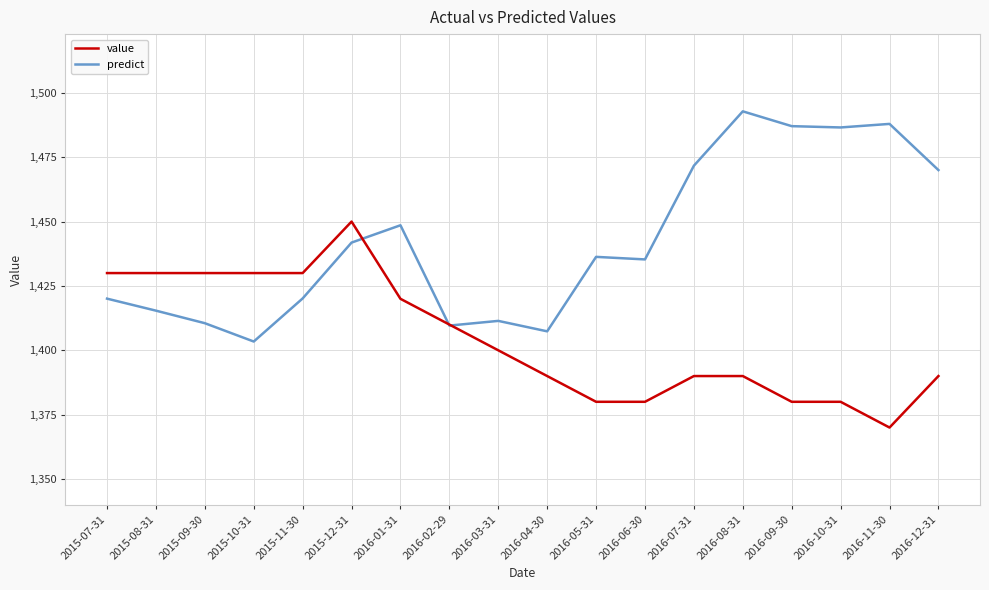

At which category does the chart reach its peak across all series?

2016-08-31